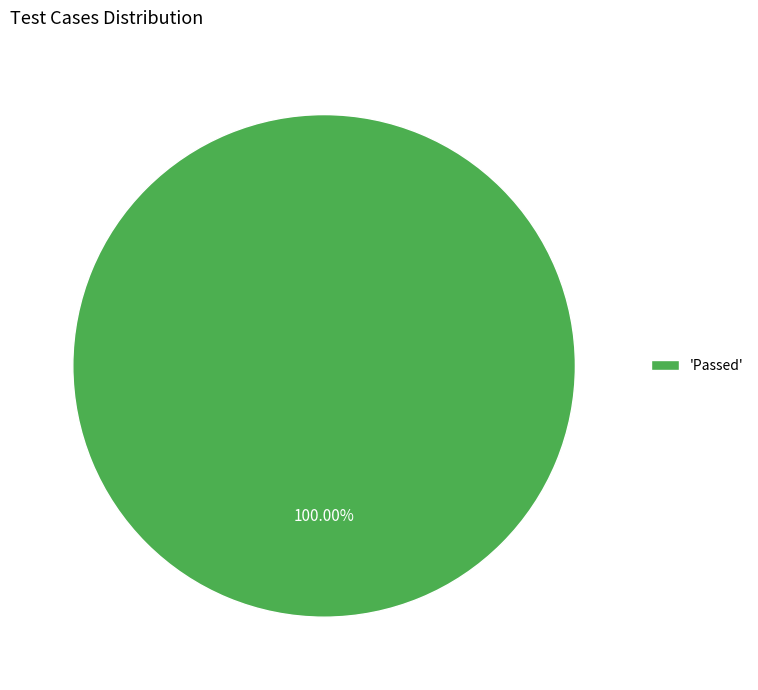

Rank the categories by value from highest to lowest.

'Passed'